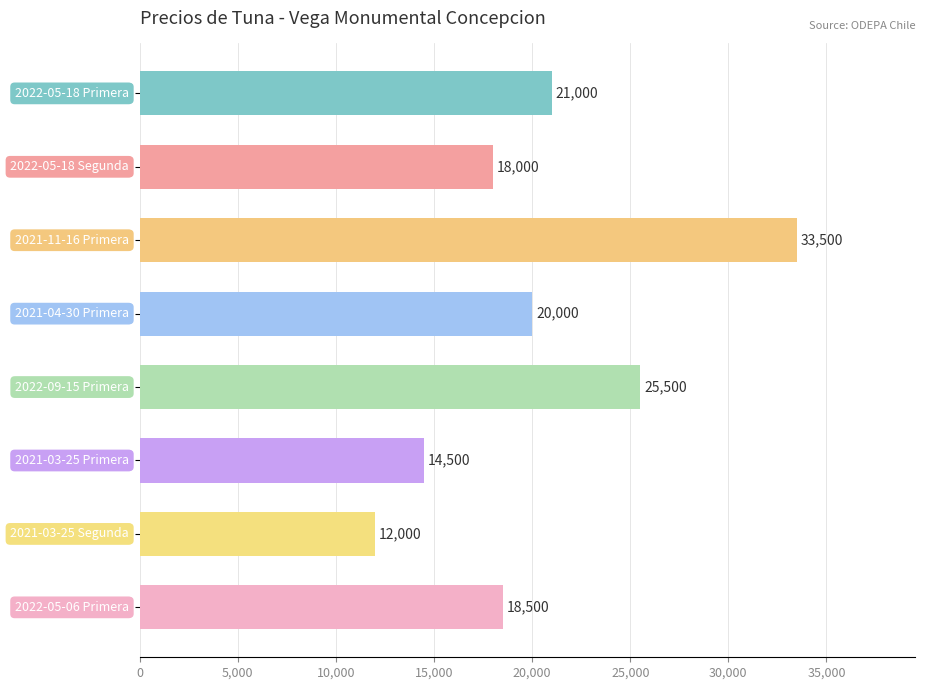

What is the value of the 2nd bar from the top?

18000